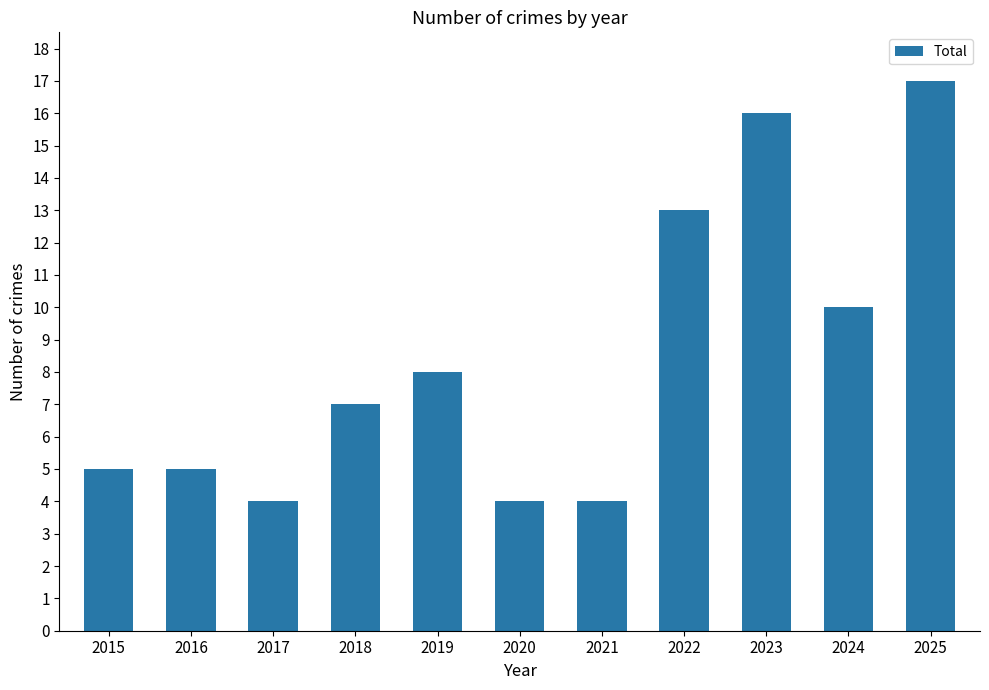

The value at 2022 is 7. True or false?

False